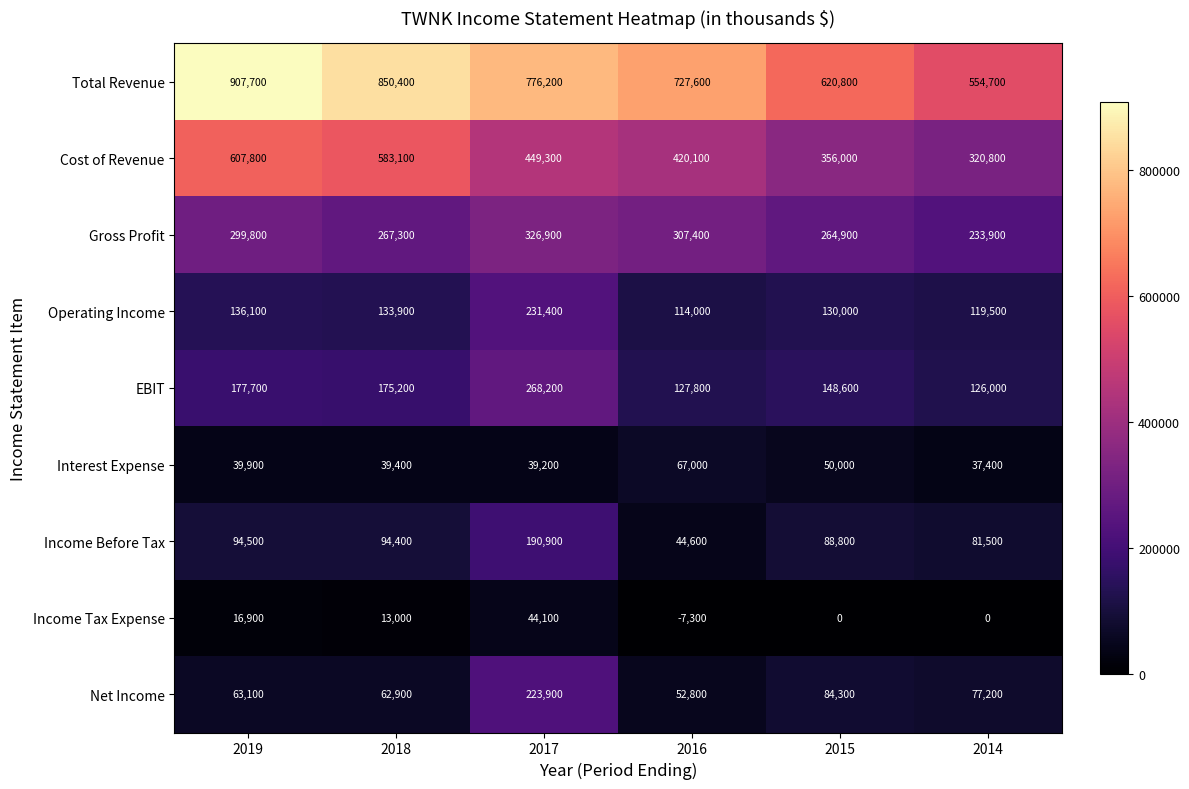

True or false: Net Income has a value of 84300 at 2015.

True